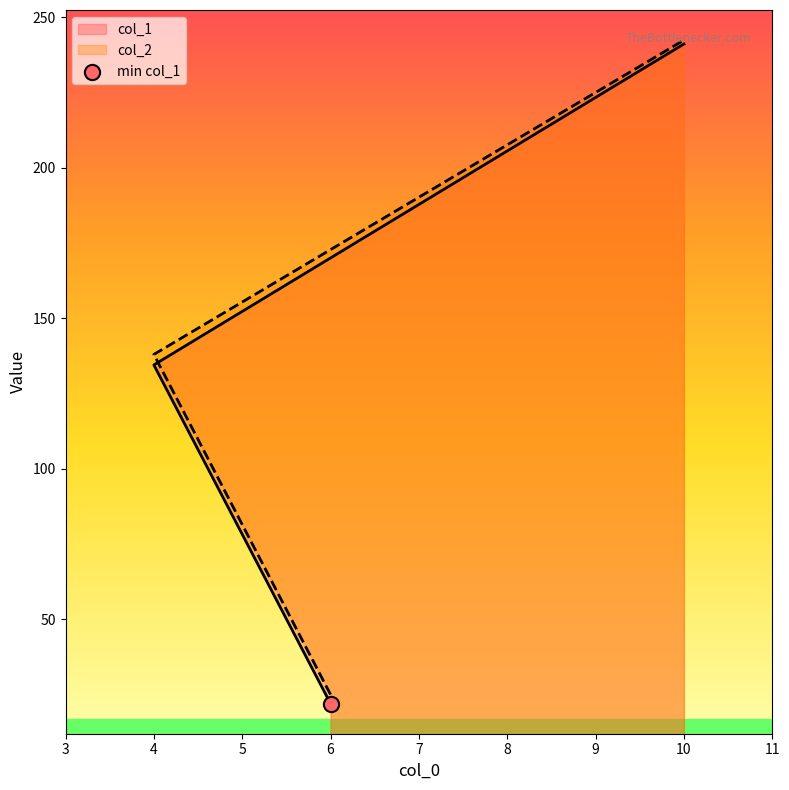

What is the total value across all series at 10?

483.5